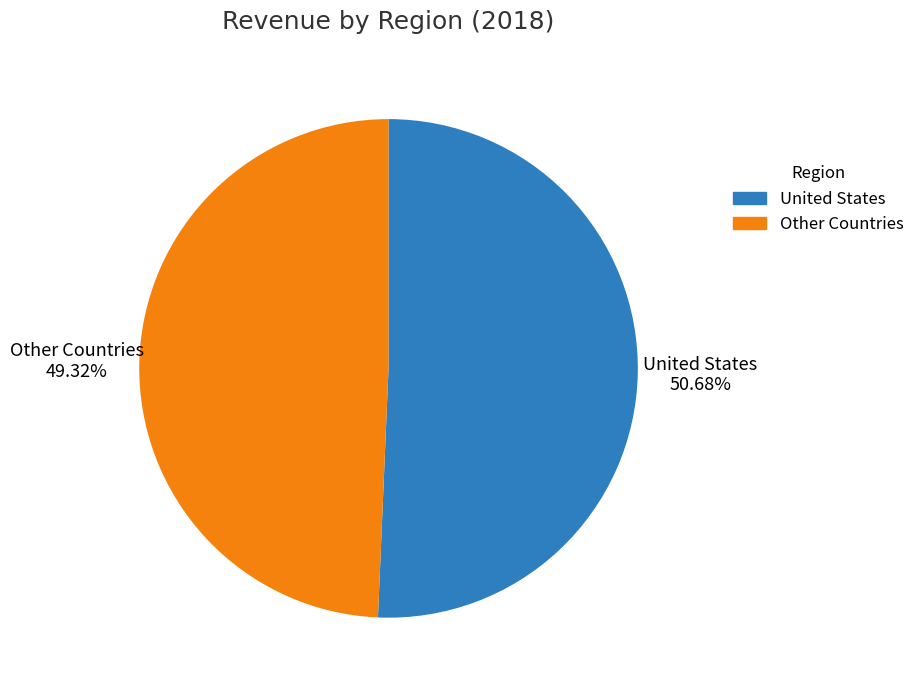

Combined, what portion of the pie is Other Countries and United States?

100.0%